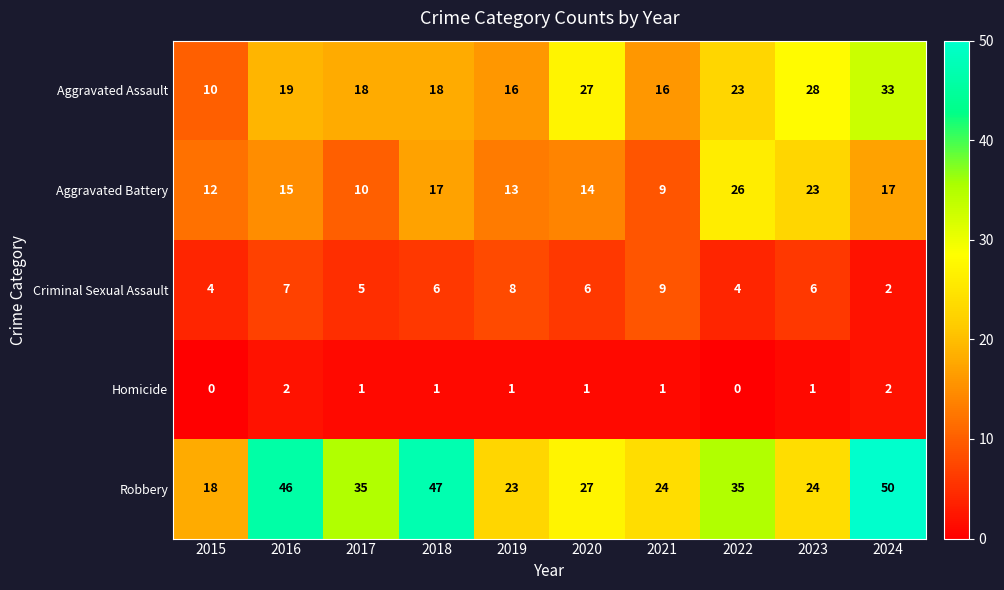

Rank the series by their maximum value, from highest to lowest.

Robbery, Aggravated Assault, Aggravated Battery, Criminal Sexual Assault, Homicide